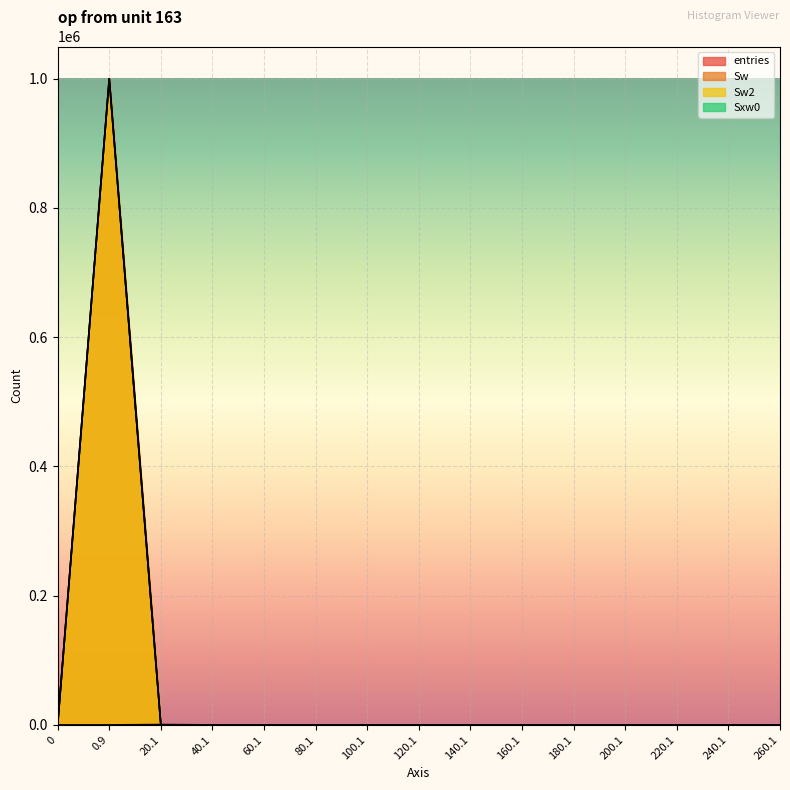

How many series are shown in this chart?

4